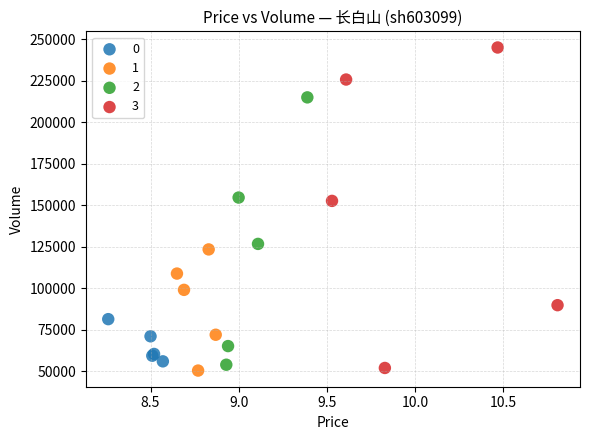

Which series has the widest spread of Y values?

3